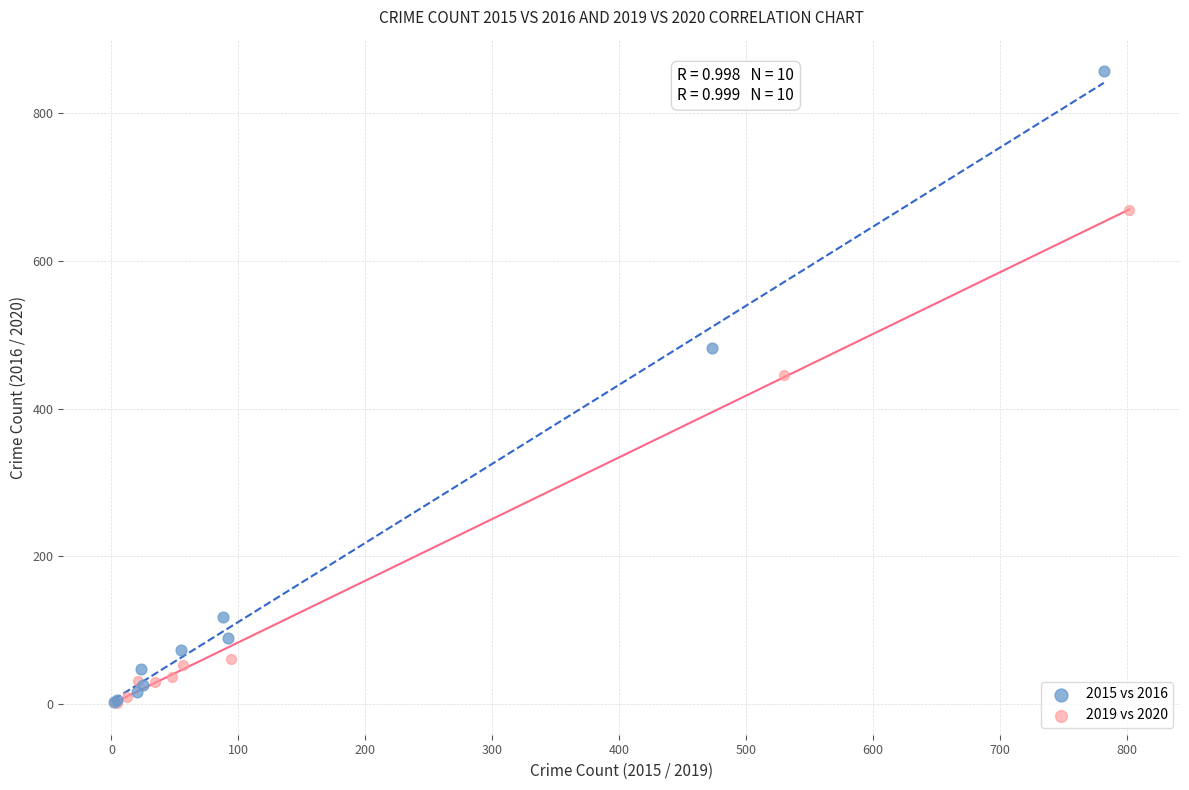

Which series has the largest Y range (max minus min)?

2015 vs 2016